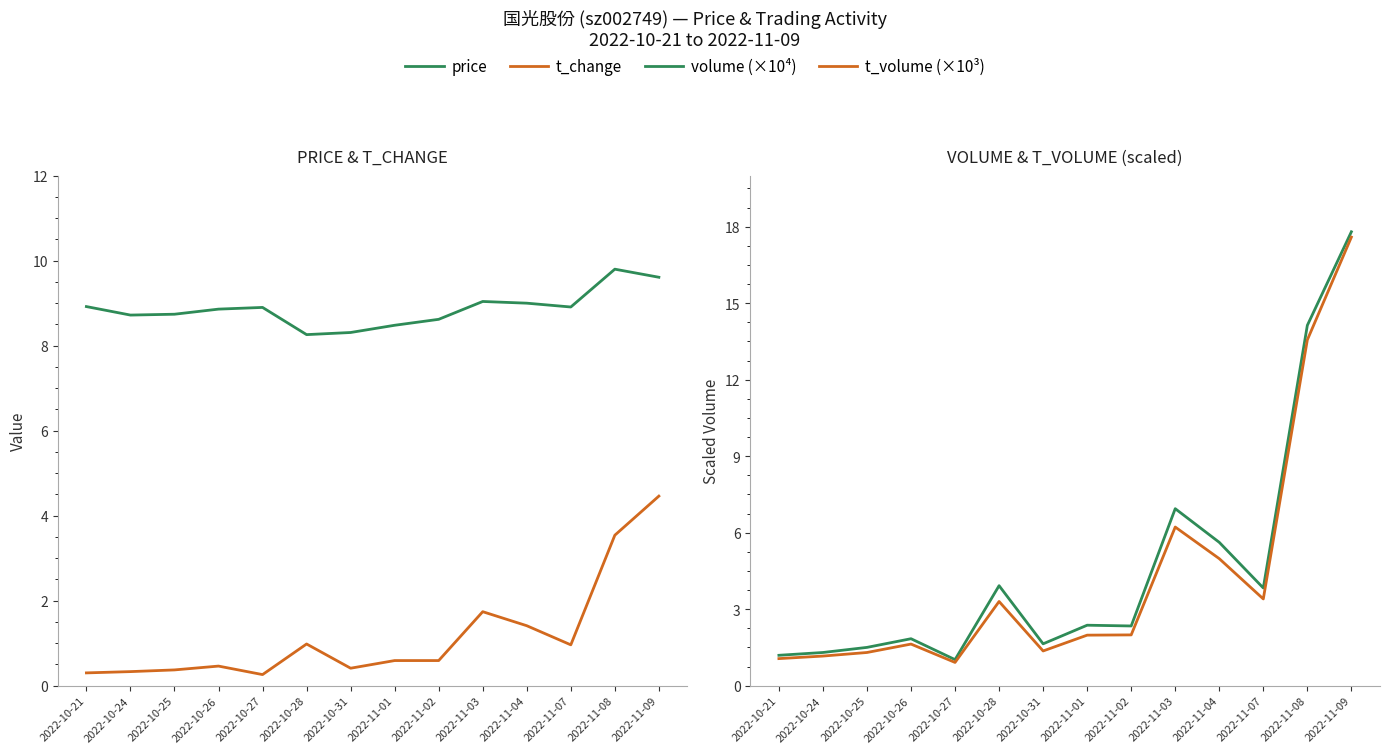

What position from the right is 2022-10-31?

8